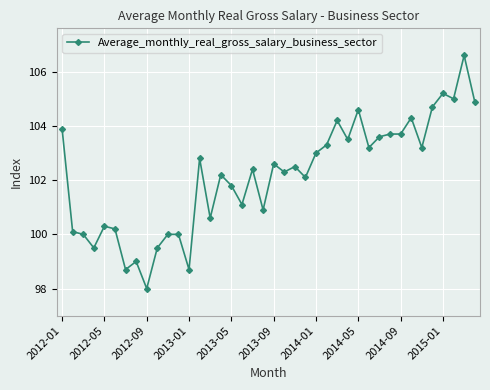

What is the greatest value displayed?

106.6